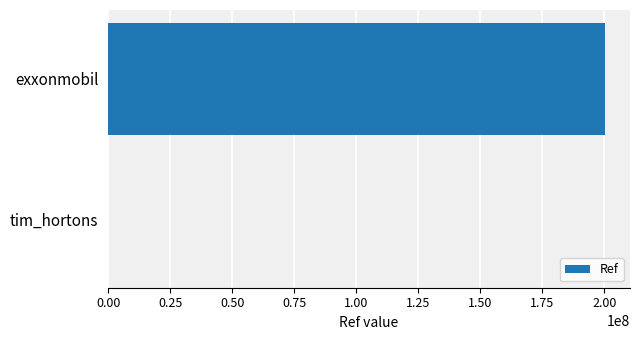

Is it true that the value at exxonmobil is 85351062?

False